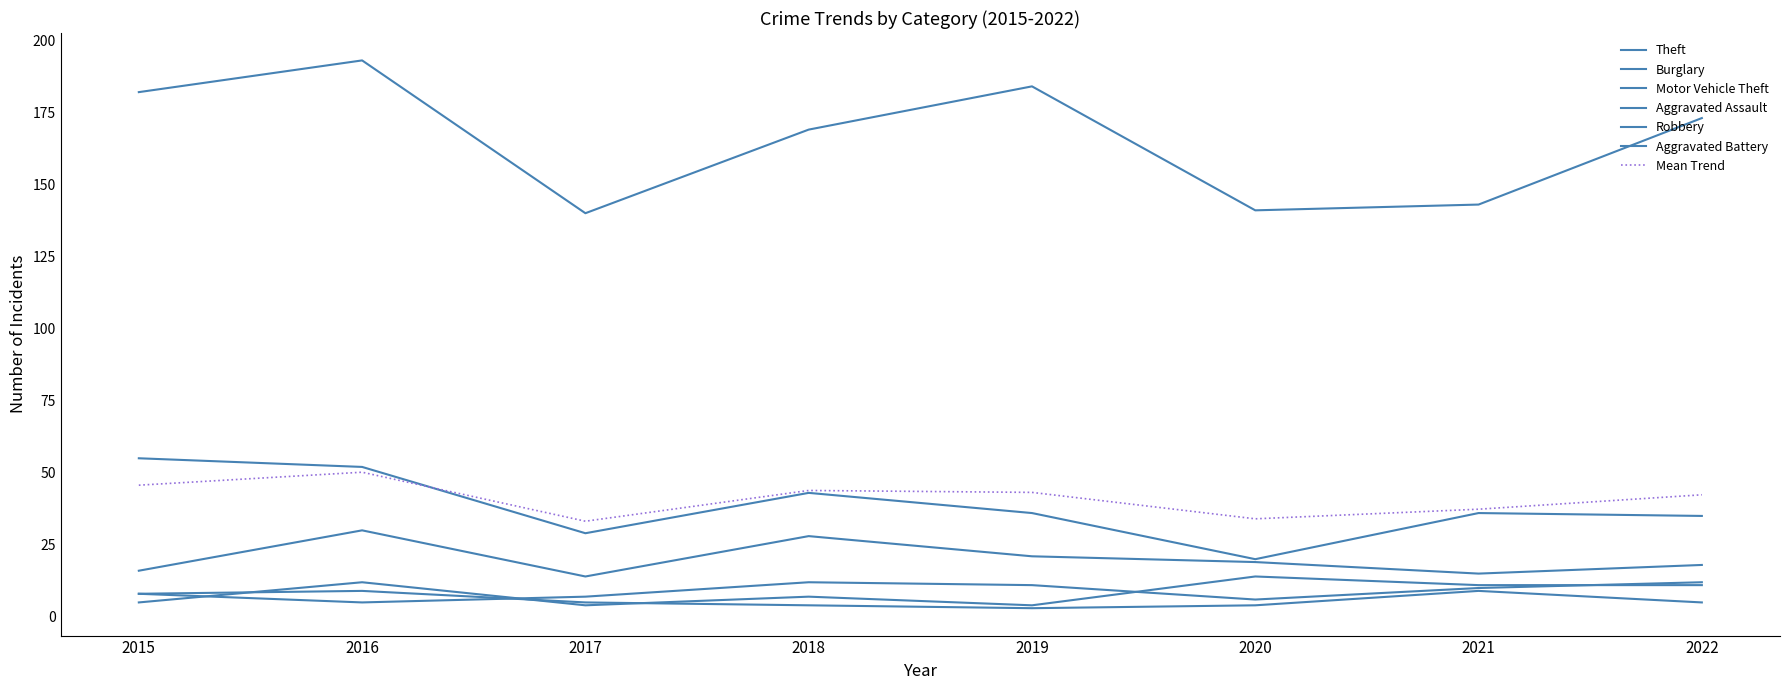

What is the spread (max minus min) of values at 2016?

188